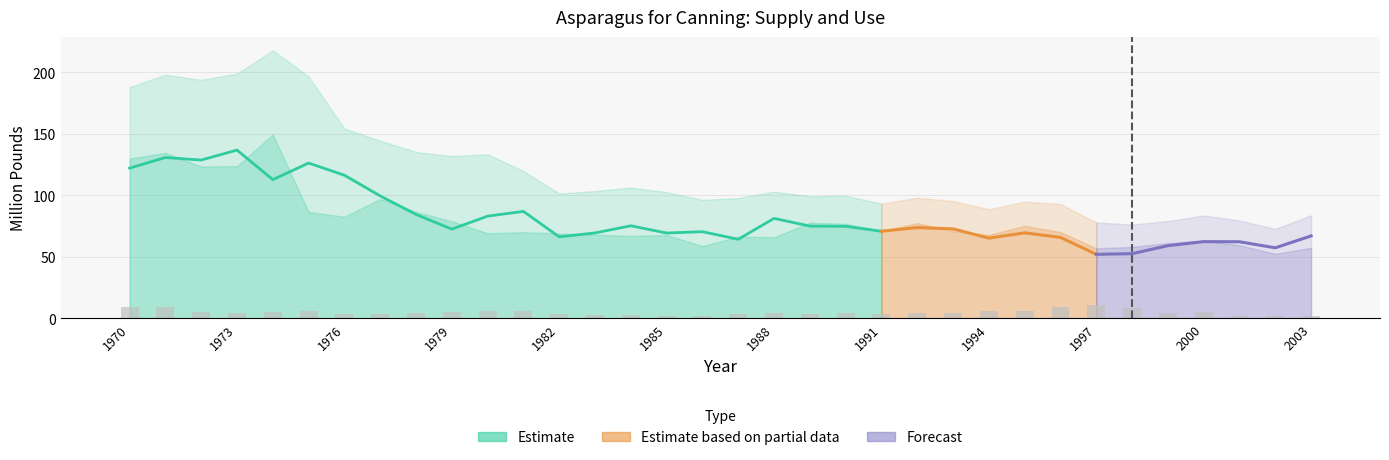

What is the spread (max minus min) of values at 1995?

89.1